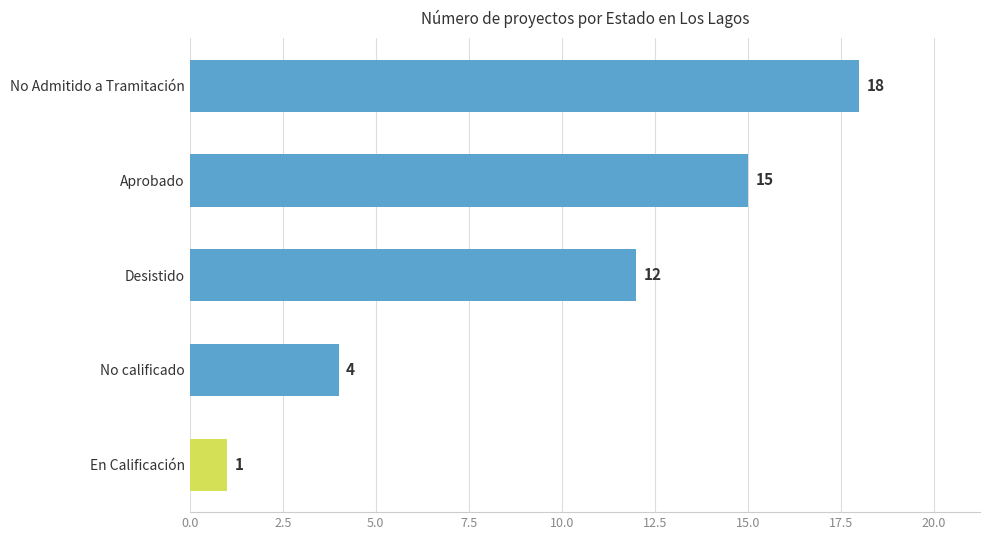

Where is the data nearest to the value 9?

Desistido